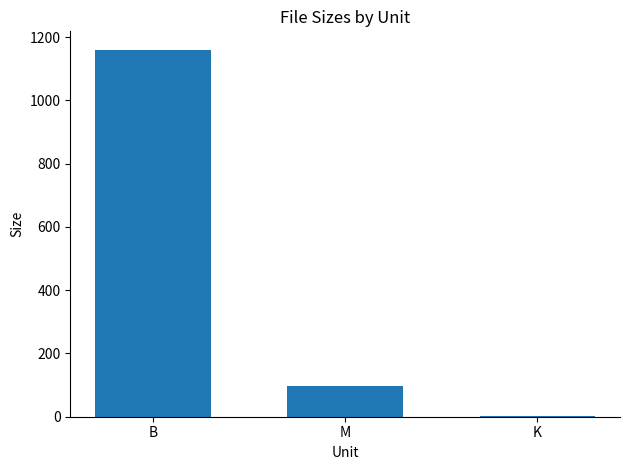

Which label corresponds to the largest value in the chart?

B